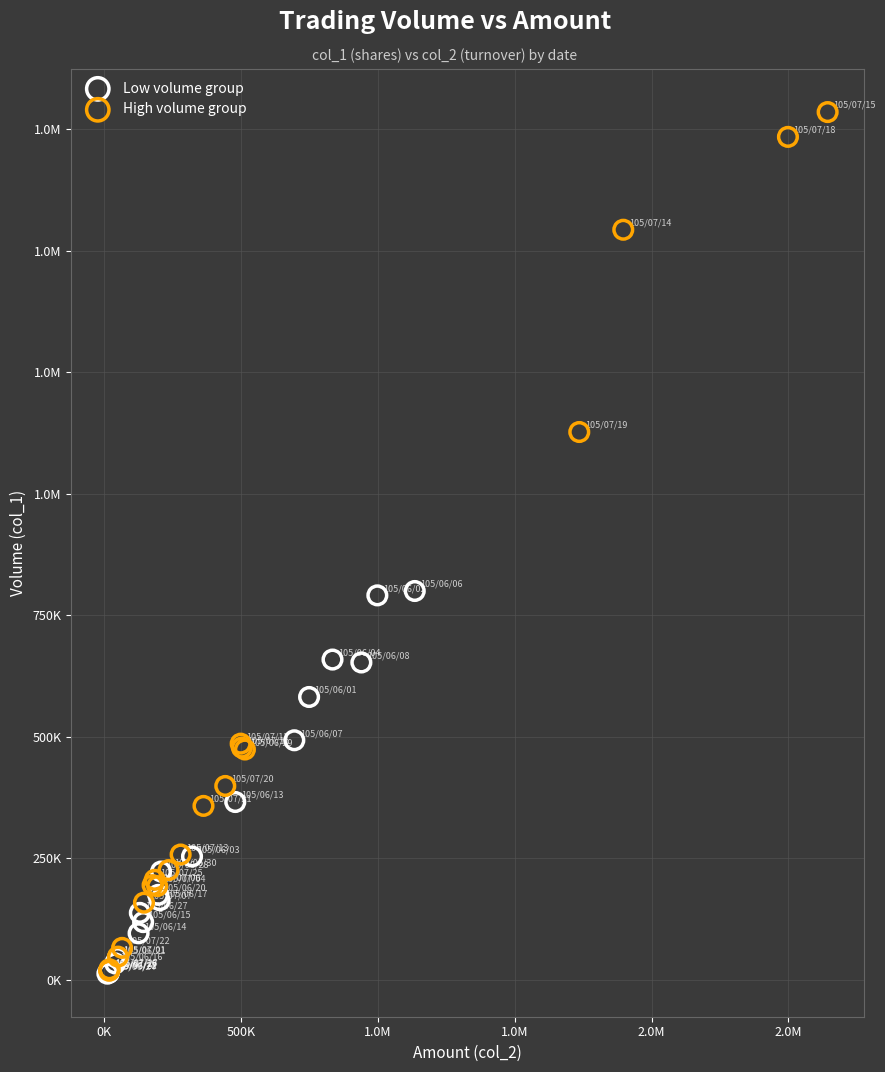

What are all the series names shown in the legend?

Low volume group, High volume group